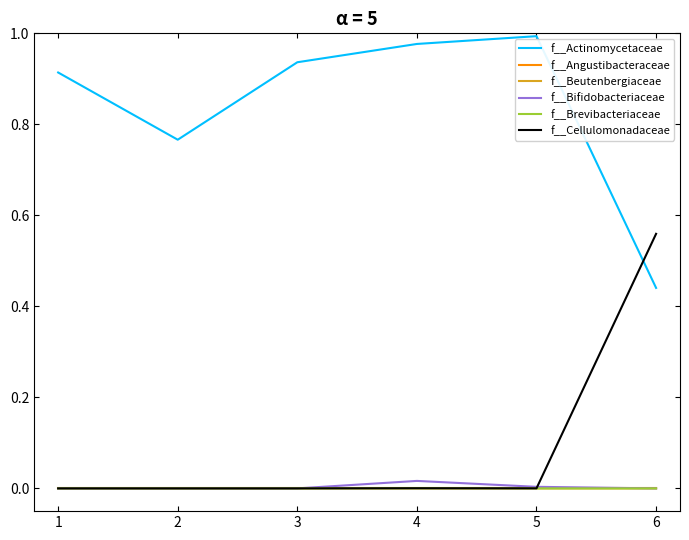

Is it true that f__Cellulomonadaceae equals 0.0 at 4?

True